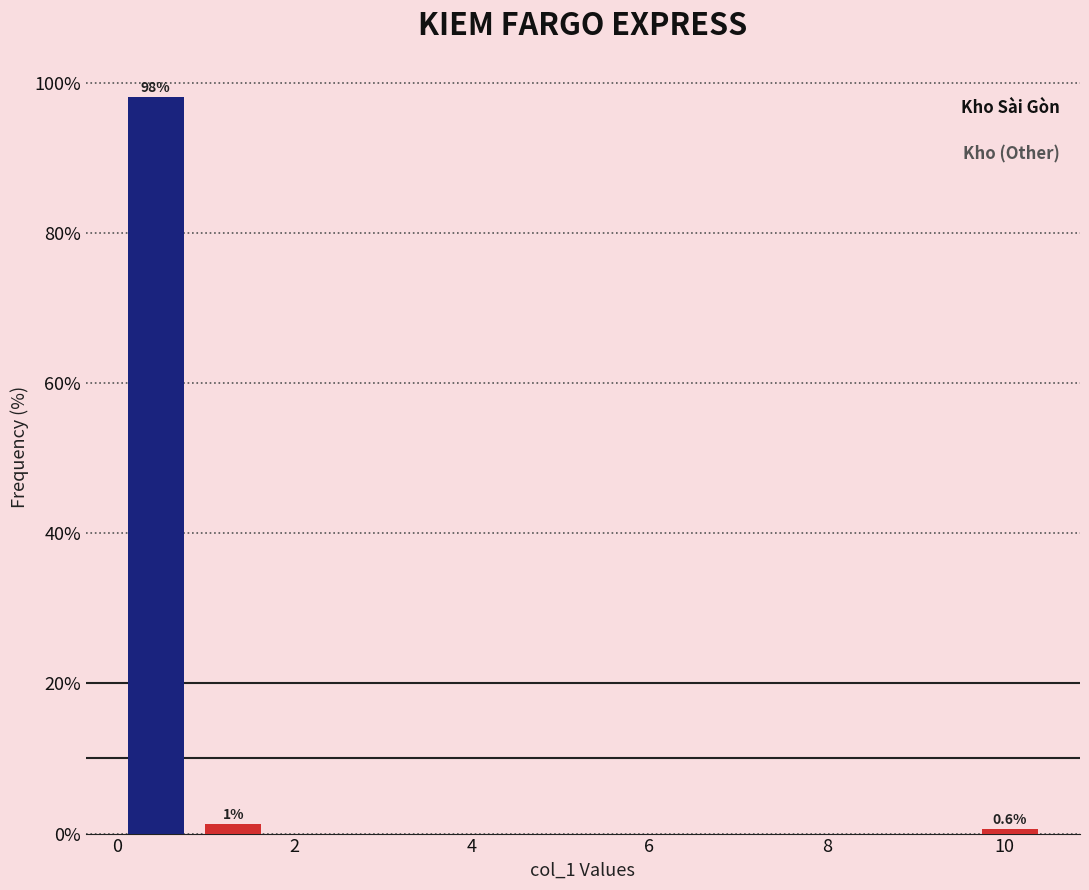

Over which range of the x-axis is the bar tallest?

0.0 to 0.8